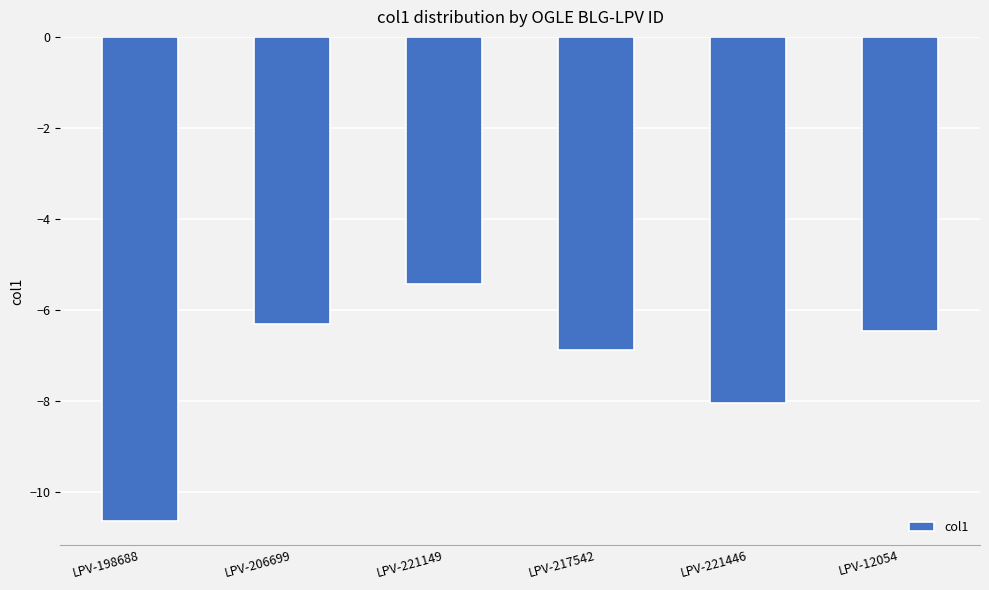

List the labels in order of value, largest first.

LPV-221149, LPV-206699, LPV-12054, LPV-217542, LPV-221446, LPV-198688